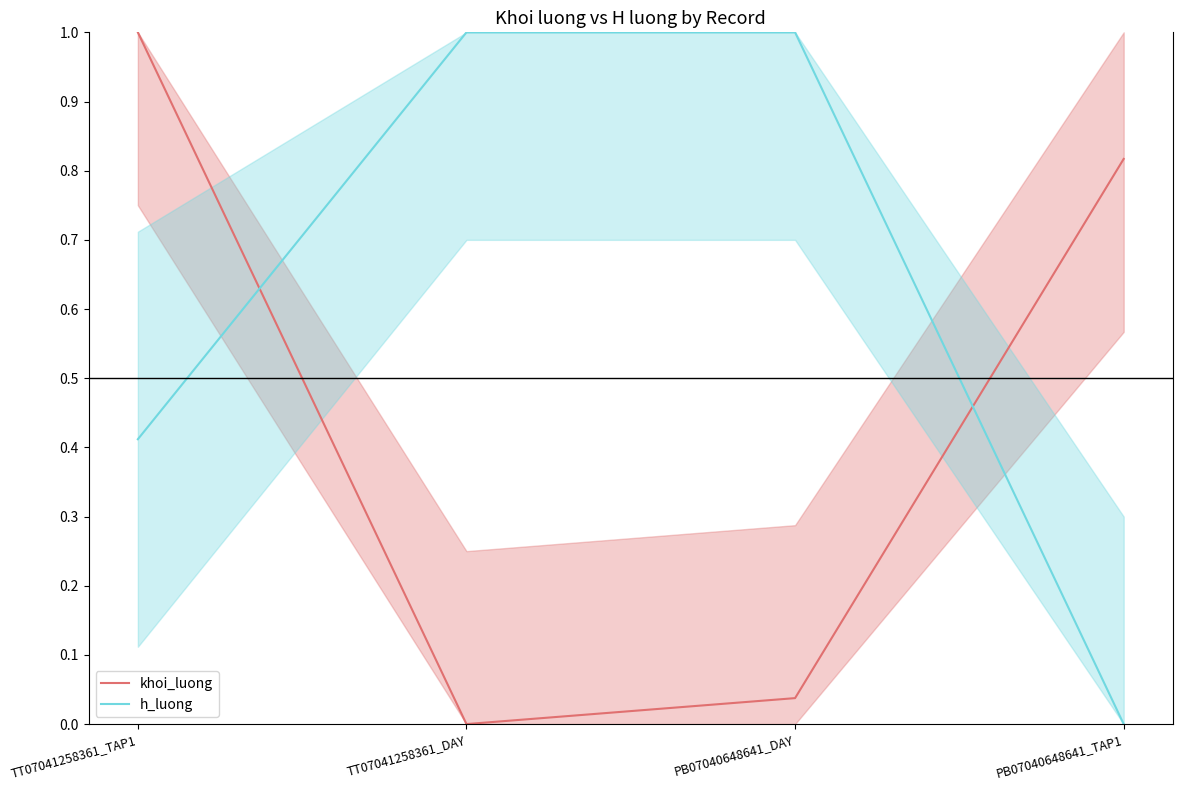

Between TT07041258361_DAY and PB07040648641_DAY, which is larger?

PB07040648641_DAY